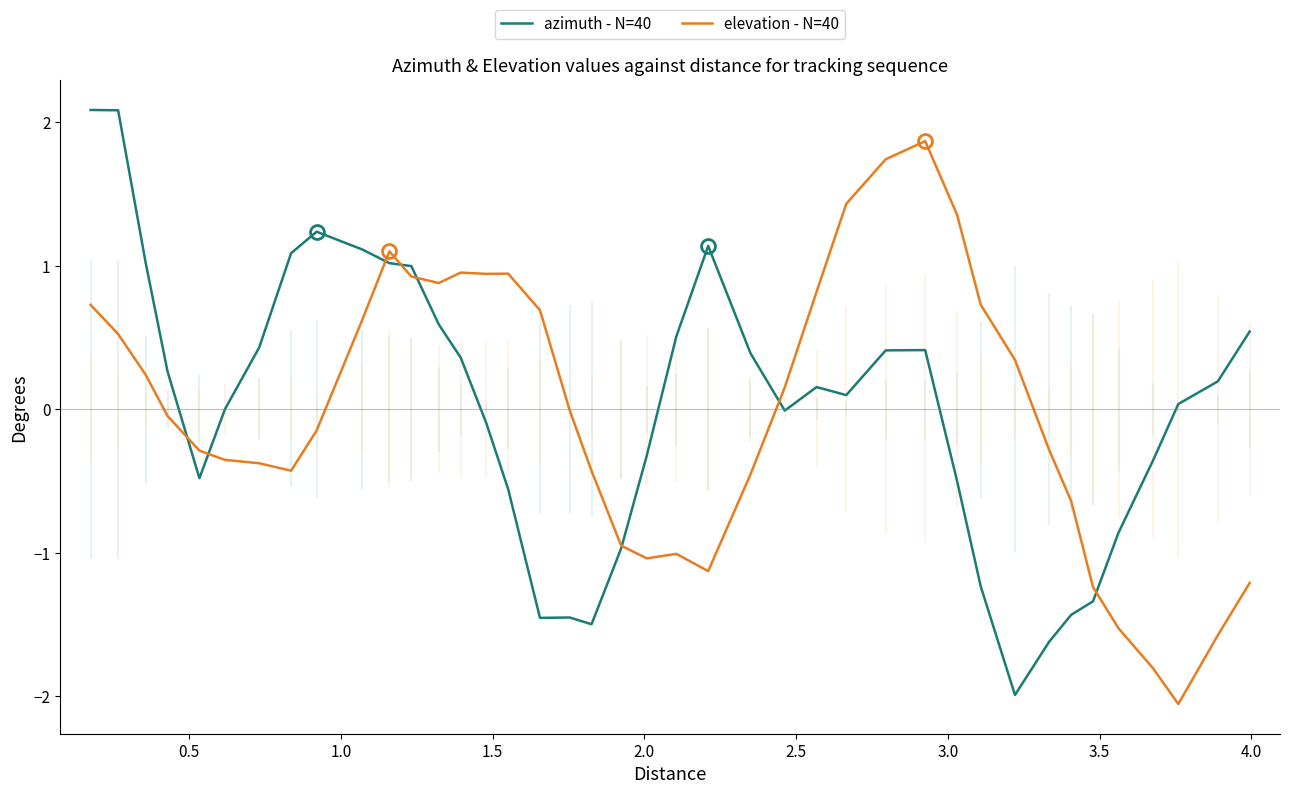

Is the value of elevation - N=40 at 2.0 greater than the value of azimuth - N=40 at 28?

No